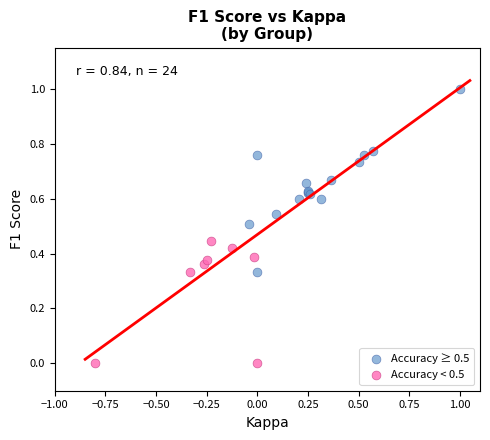

Which series has the widest spread of Y values?

Accuracy ≥ 0.5